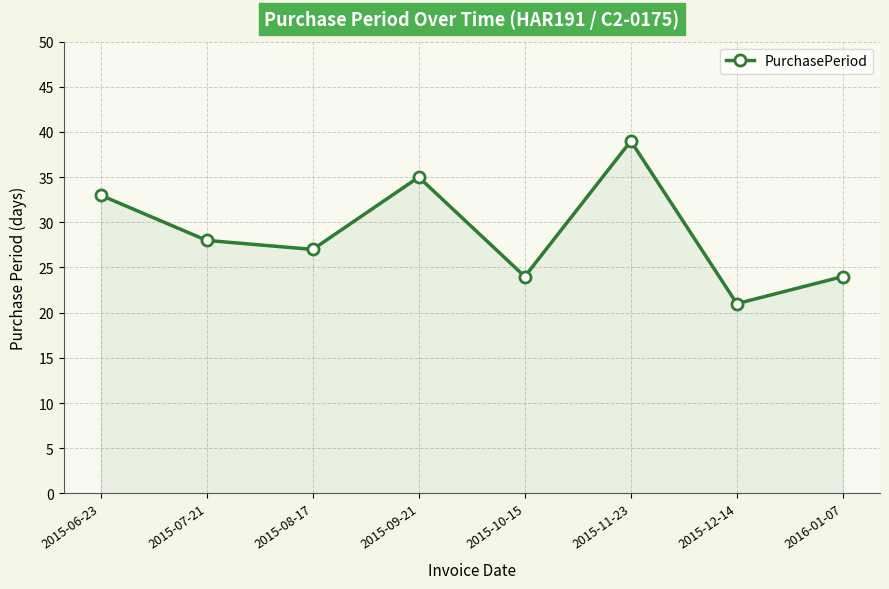

Reading left to right, list all the values displayed in this chart.

2015-06-23=33	2015-07-21=28	2015-08-17=27	2015-09-21=35	2015-10-15=24	2015-11-23=39	2015-12-14=21	2016-01-07=24